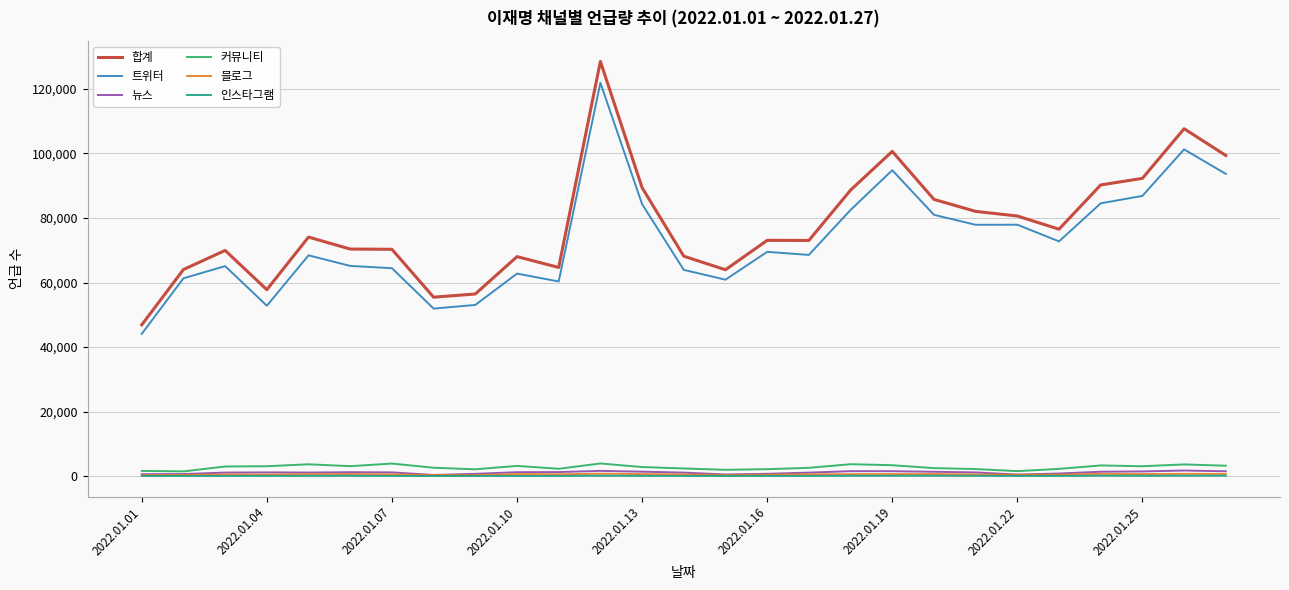

True or false: 인스타그램 and 블로그 intersect in this chart.

False